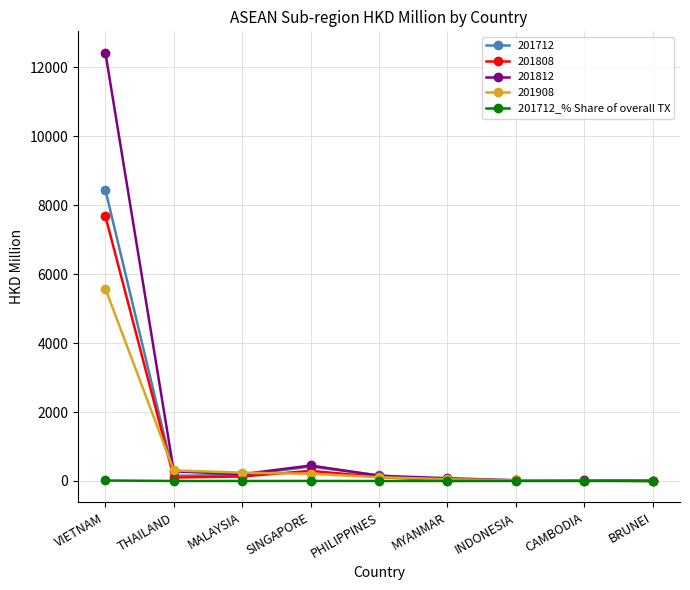

True or false: 201712 has a value of 415.5 at SINGAPORE.

True